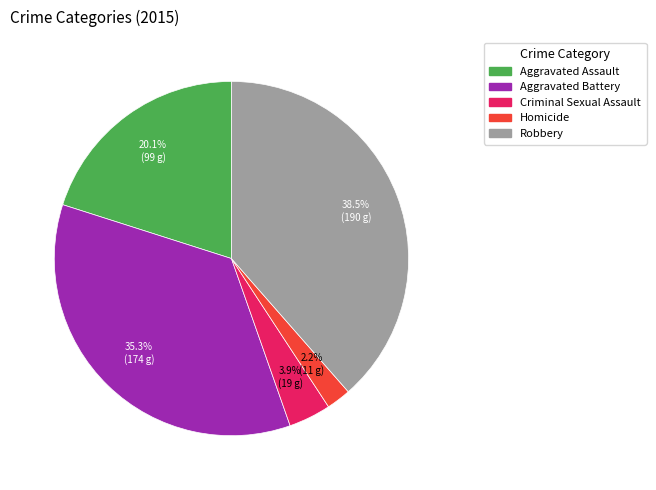

Combined, do Homicide and Aggravated Assault account for over 50%?

No